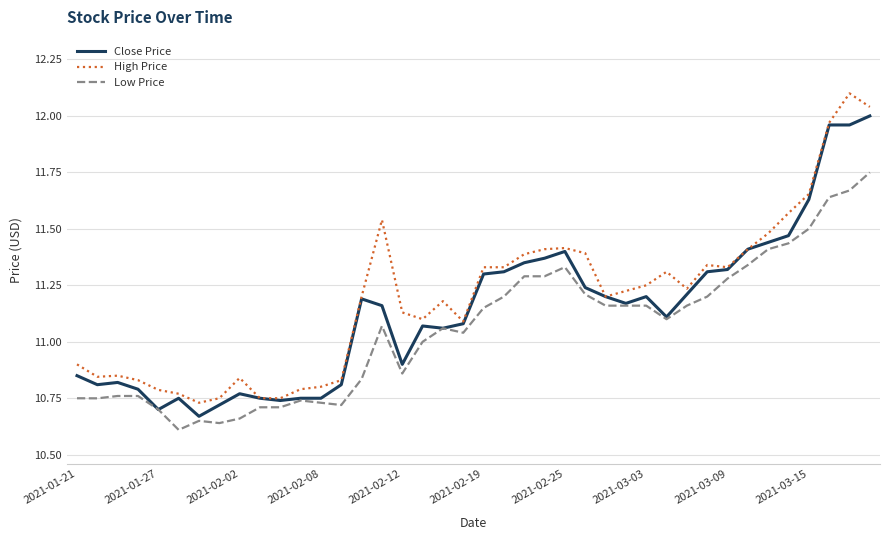

What is the maximum value for High Price?

12.1